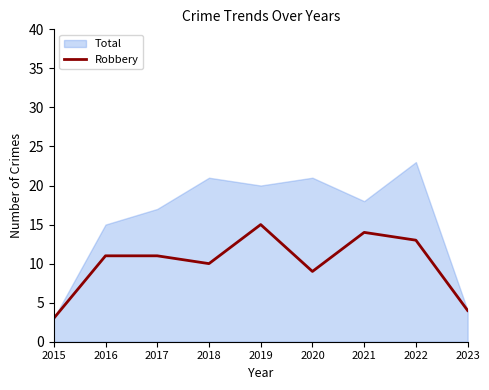

Which category has the lowest value across all series?

2015